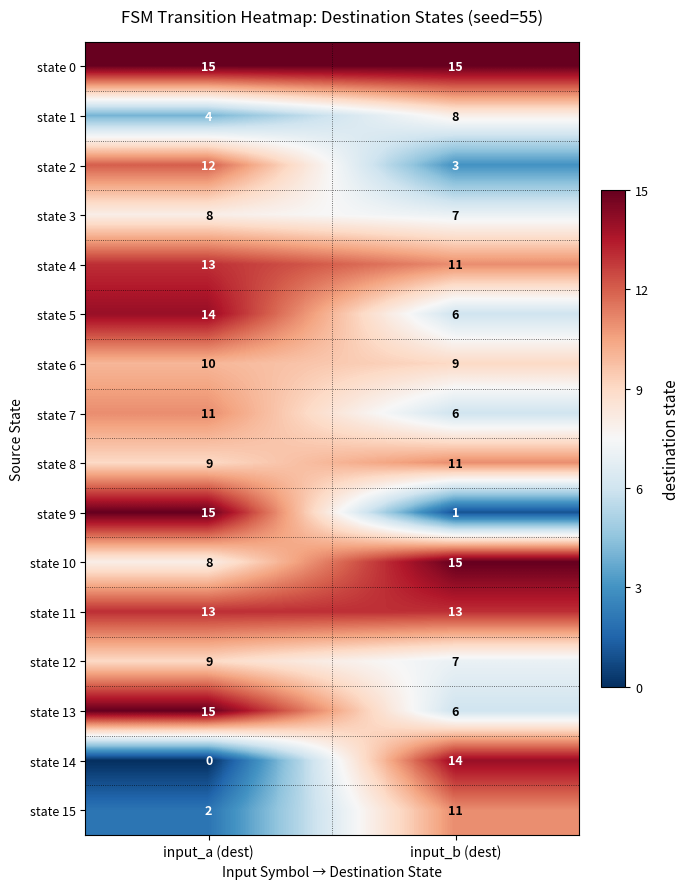

How many data points does each series have?

2